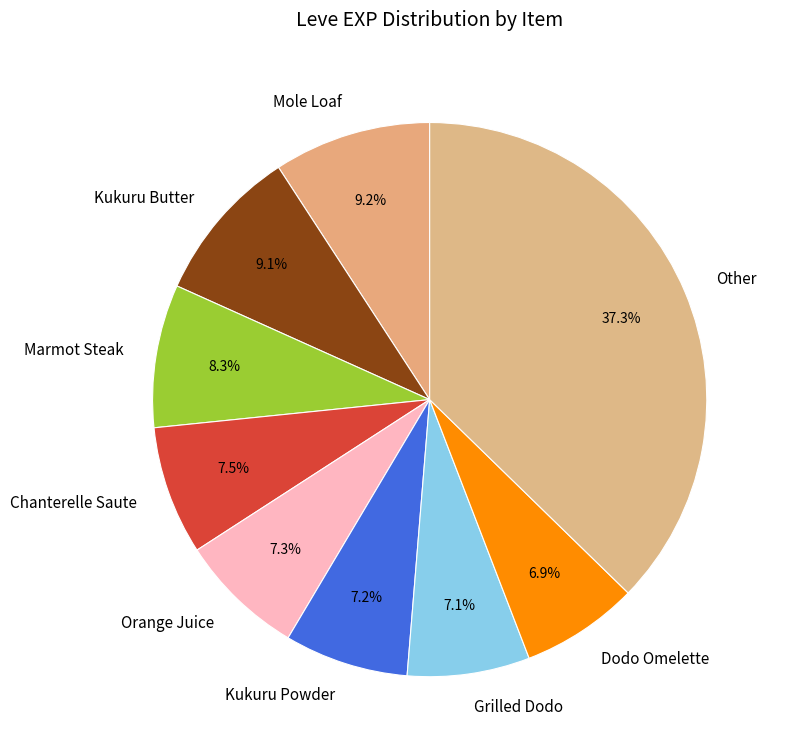

What is the ratio of the value at Orange Juice to the value at Chanterelle Saute?

1.0